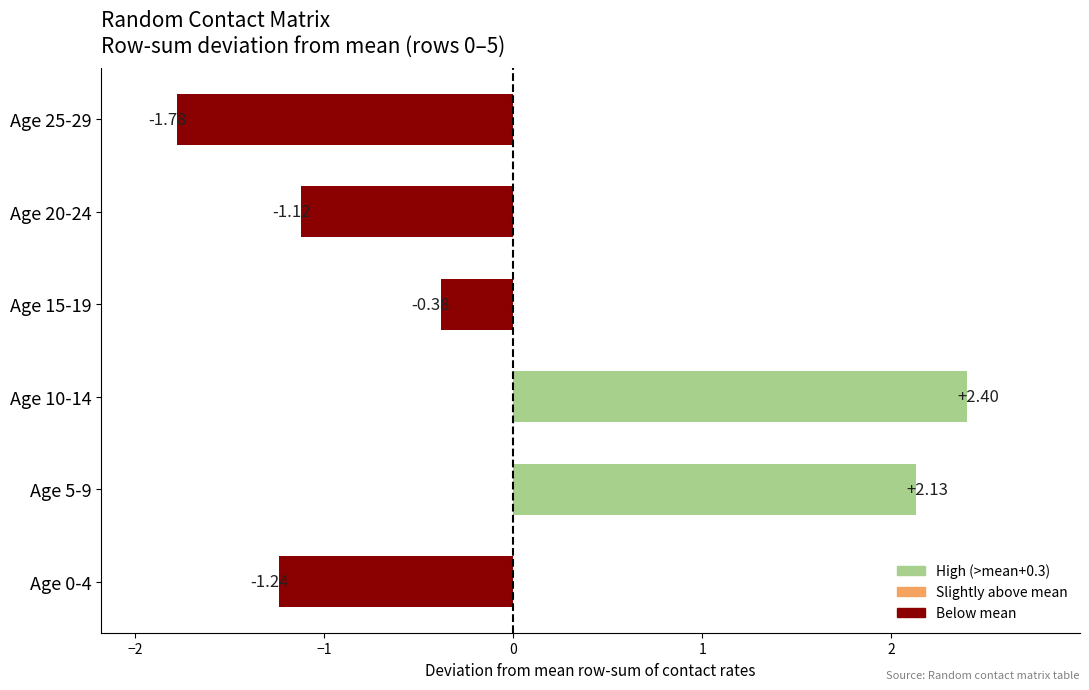

Does the chart contain any negative values?

Yes